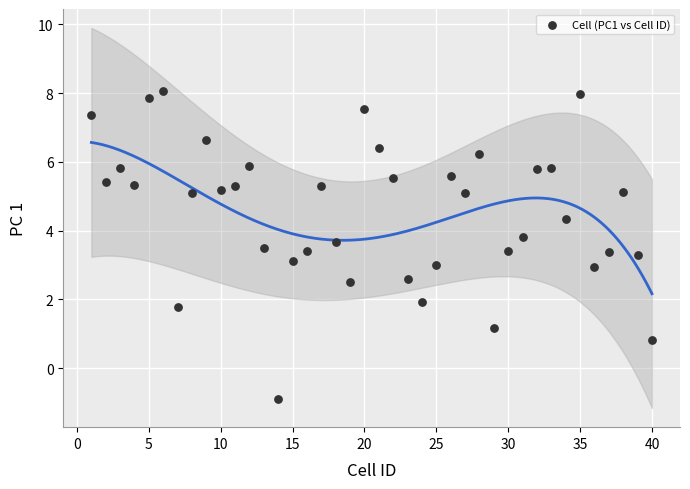

What is the range of Y values (max minus min)?

9.0